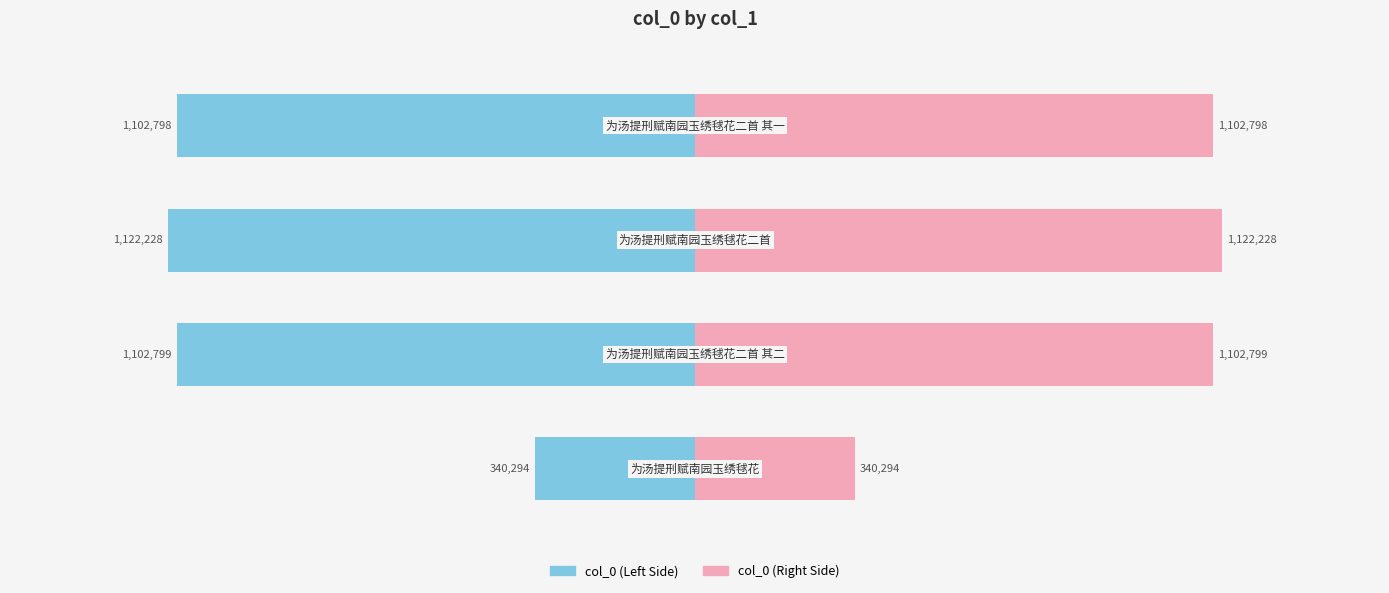

Which series has the largest total across all categories?

col_0 (right)